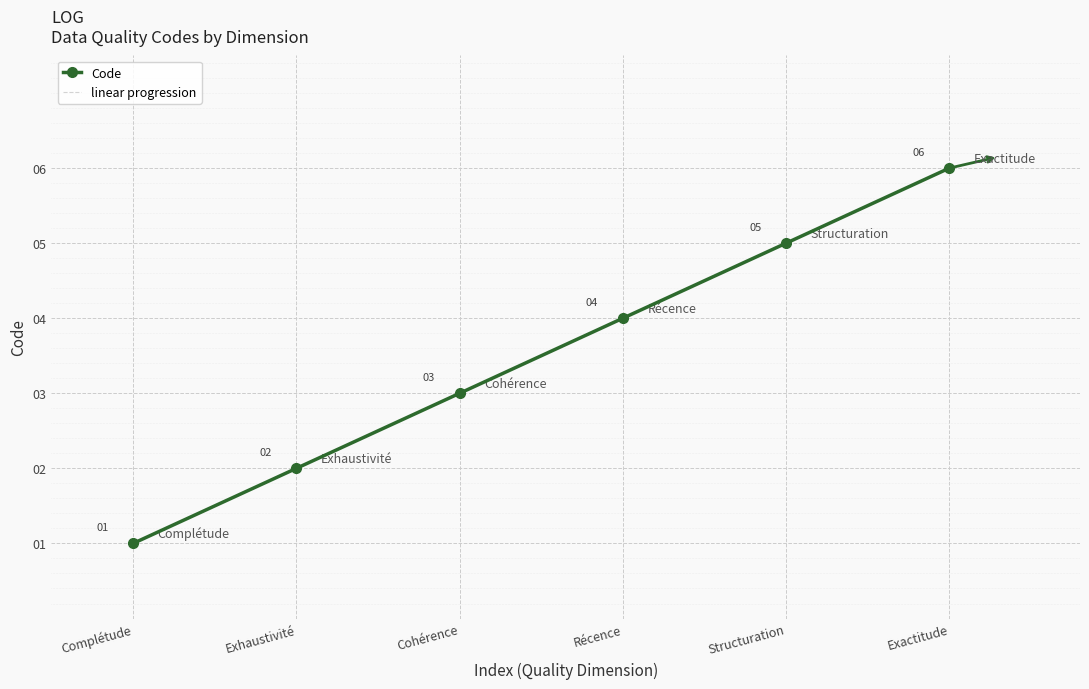

Count the number of data series in this chart.

1